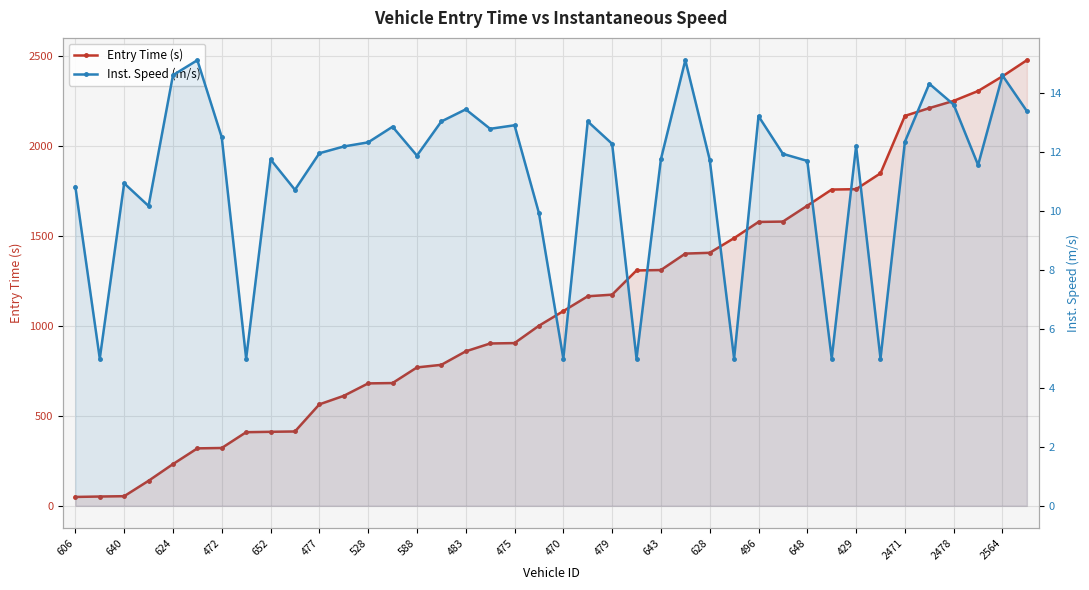

List the series in order of their peak value, lowest first.

Inst. Speed (m/s), Entry Time (s)